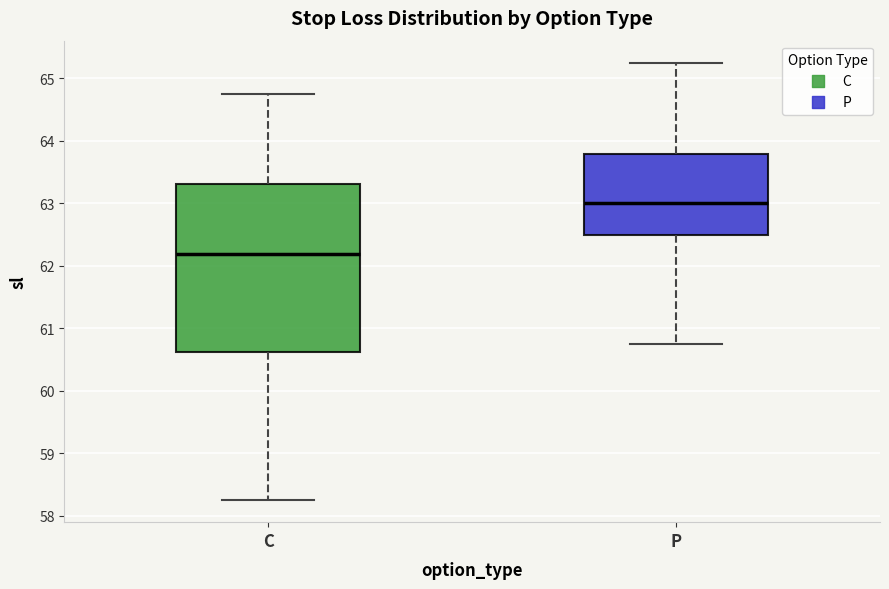

Where is the lower edge of the box for C on the y-axis? The values are not printed on the chart, so give them approximately, as read against the axis.

60.6